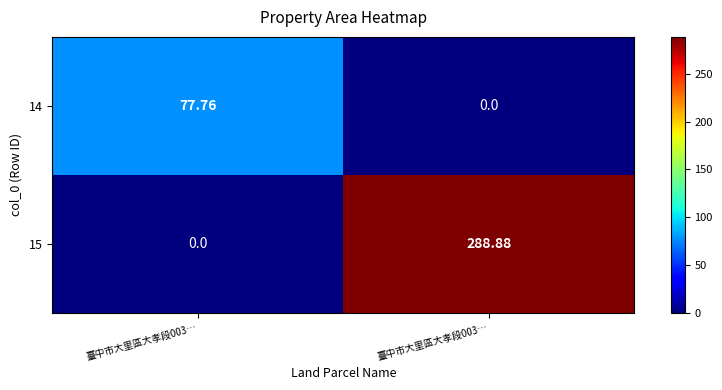

List the series in order of their overall mean, highest first.

15, 14